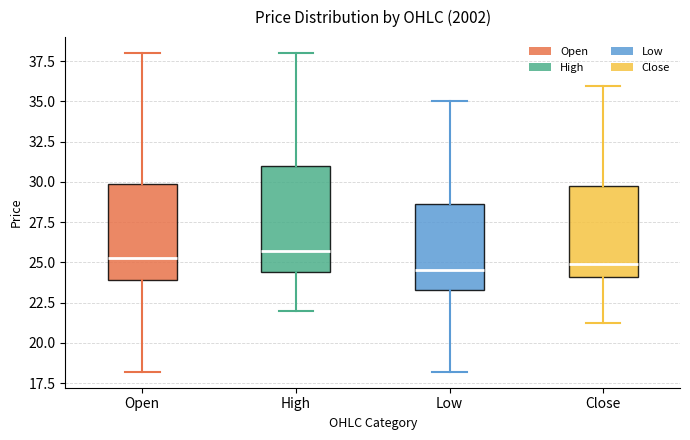

Where does the upper whisker of the box for Low end on the y-axis? The values are not printed on the chart, so give them approximately, as read against the axis.

35.0